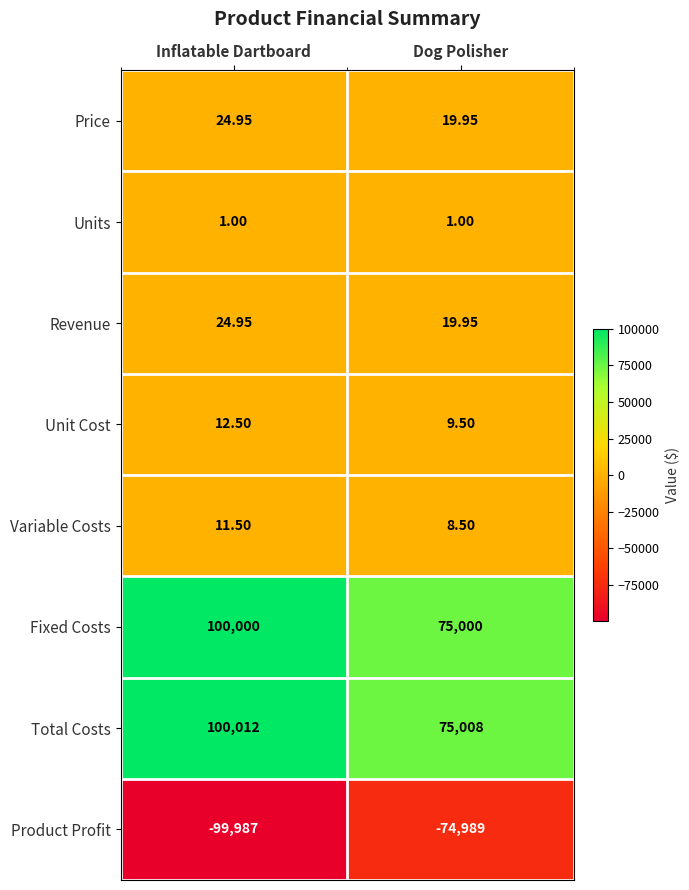

Count the number of categories in the chart.

2